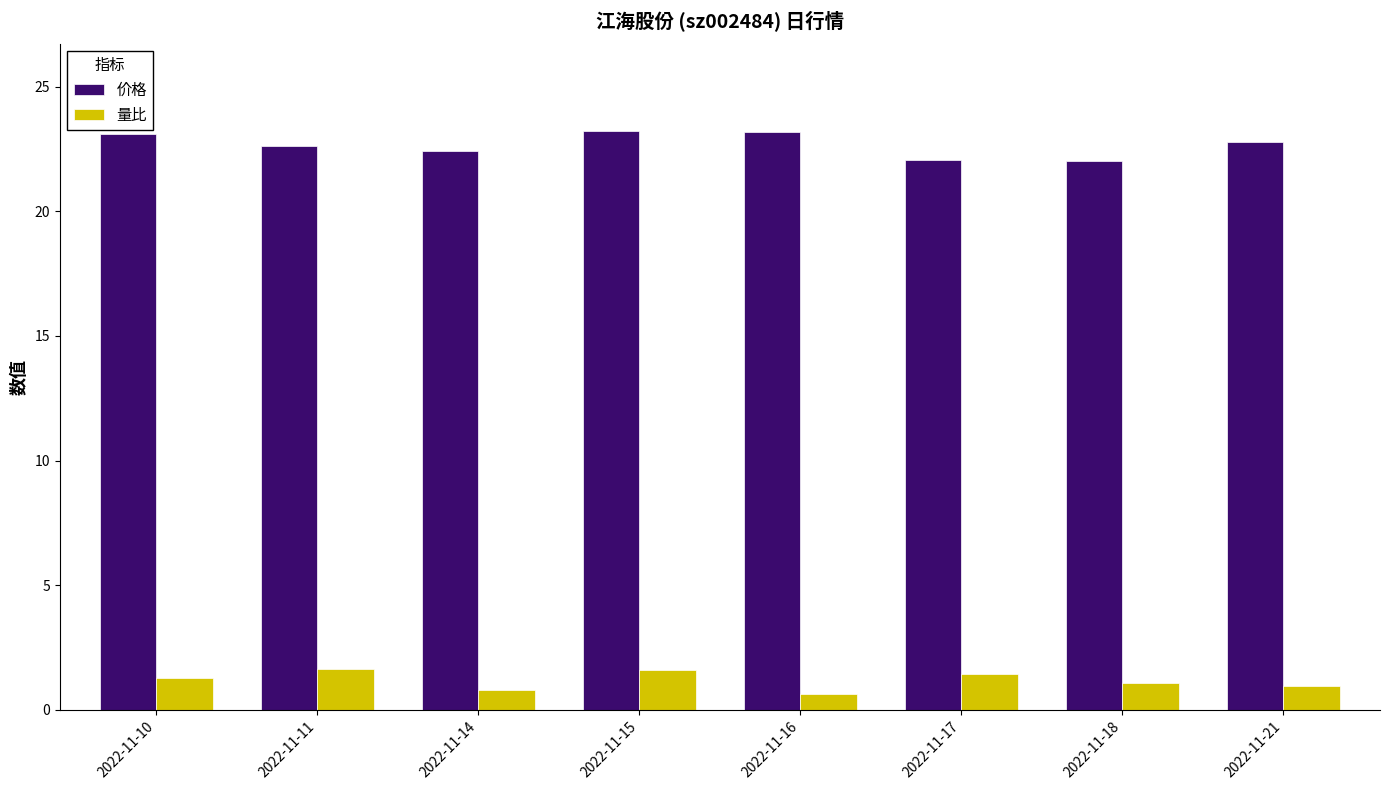

What is the greatest value displayed?

23.2